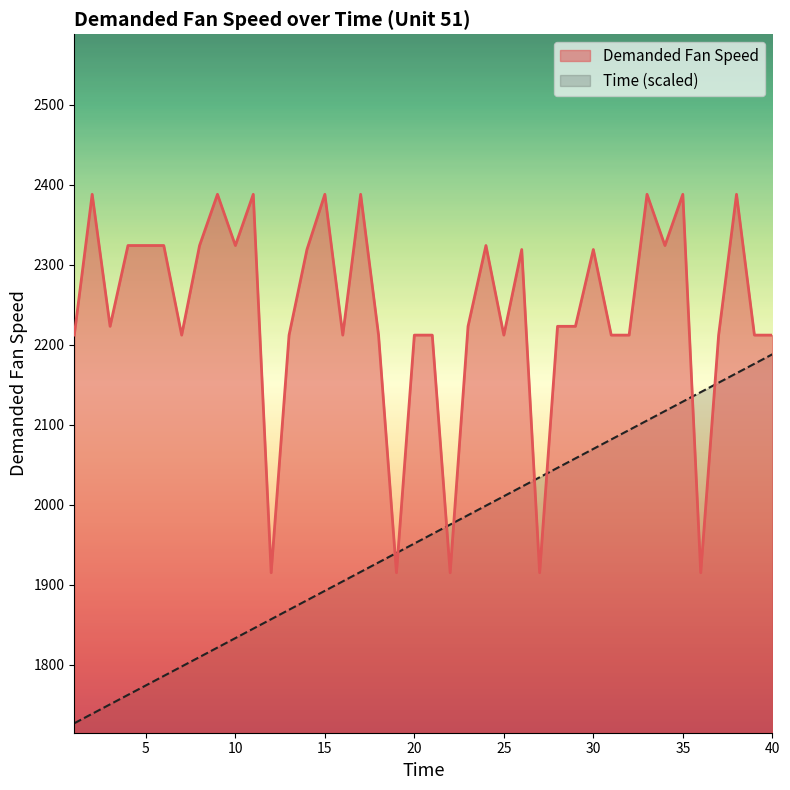

Reading left to right, transcribe all the data shown in this chart.

Time: 1=1726.8	2=1738.7	3=1750.5	4=1762.3	5=1774.1	6=1786.0	7=1797.8	8=1809.6	9=1821.4	10=1833.2	11=1845.1	12=1856.9	13=1868.7	14=1880.6	15=1892.4	16=1904.2	17=1916.0	18=1927.8	19=1939.7	20=1951.5	21=1963.3	22=1975.2	23=1987.0	24=1998.8	25=2010.6	26=2022.4	27=2034.3	28=2046.1	29=2057.9	30=2069.8	31=2081.6	32=2093.4	33=2105.2	34=2117.1	35=2128.9	36=2140.7	37=2152.5	38=2164.3	39=2176.2	40=2188.0
Demanded Fan Speed: 1=2212.0	2=2388.0	3=2223.0	4=2324.0	5=2324.0	6=2324.0	7=2212.0	8=2324.0	9=2388.0	10=2324.0	11=2388.0	12=1915.0	13=2212.0	14=2319.0	15=2388.0	16=2212.0	17=2388.0	18=2212.0	19=1915.0	20=2212.0	21=2212.0	22=1915.0	23=2223.0	24=2324.0	25=2212.0	26=2319.0	27=1915.0	28=2223.0	29=2223.0	30=2319.0	31=2212.0	32=2212.0	33=2388.0	34=2324.0	35=2388.0	36=1915.0	37=2212.0	38=2388.0	39=2212.0	40=2212.0